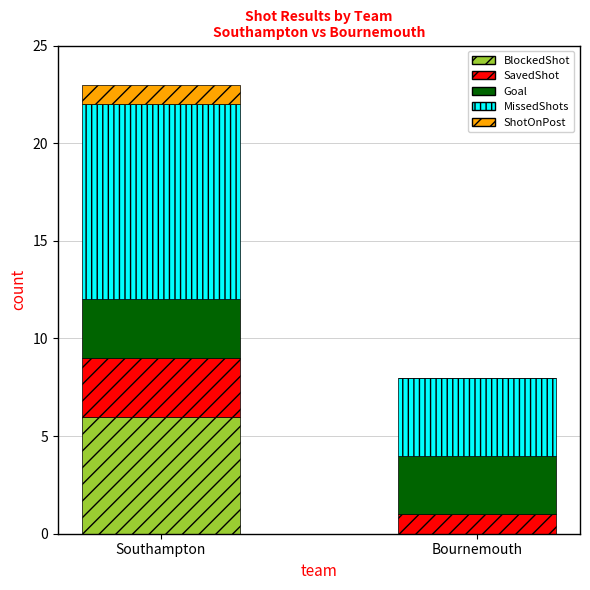

What is the highest value of the BlockedShot series?

6